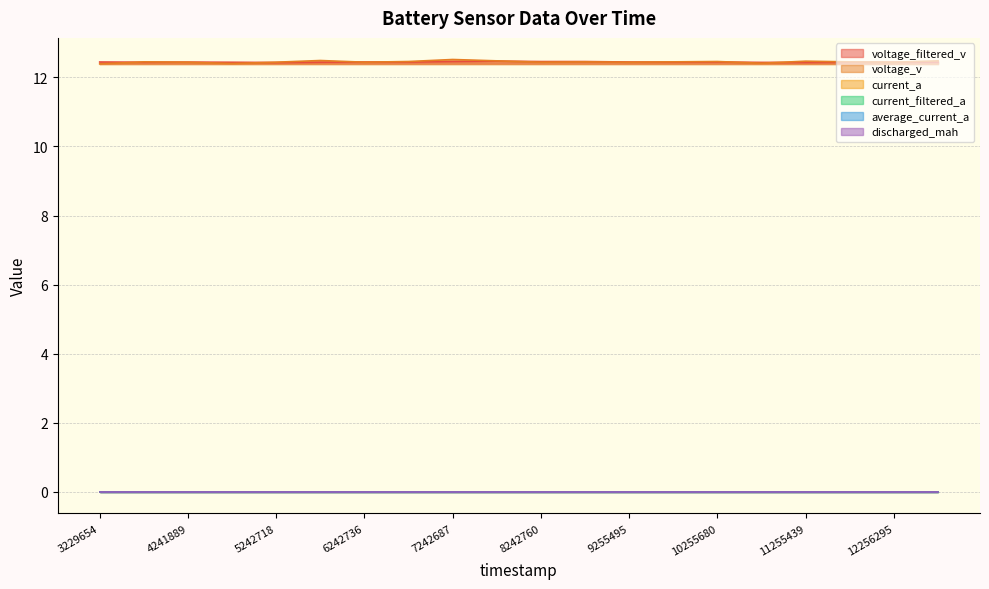

Reading right to left, what are all the values shown in this chart?

voltage_filtered_v: 12761891=12.4	12256295=12.4	11761851=12.4	11255439=12.4	10761907=12.4	10255680=12.4	9749853=12.4	9255495=12.4	8749127=12.5	8242760=12.5	7749071=12.5	7242687=12.5	6748302=12.4	6242736=12.4	5748237=12.4	5242718=12.4	4748233=12.4	4241889=12.4	3735482=12.4	3229654=12.4
voltage_v: 12761891=12.5	12256295=12.4	11761851=12.5	11255439=12.5	10761907=12.4	10255680=12.5	9749853=12.5	9255495=12.4	8749127=12.5	8242760=12.4	7749071=12.5	7242687=12.5	6748302=12.5	6242736=12.4	5748237=12.5	5242718=12.4	4748233=12.4	4241889=12.4	3735482=12.5	3229654=12.4
current_a: 12761891=0.0	12256295=0.0	11761851=0.0	11255439=0.0	10761907=0.0	10255680=0.0	9749853=0.0	9255495=0.0	8749127=0.0	8242760=0.0	7749071=0.0	7242687=0.0	6748302=0.0	6242736=0.0	5748237=0.0	5242718=0.0	4748233=0.0	4241889=0.0	3735482=0.0	3229654=0.0
current_filtered_a: 12761891=0.0	12256295=0.0	11761851=0.0	11255439=0.0	10761907=0.0	10255680=0.0	9749853=0.0	9255495=0.0	8749127=0.0	8242760=0.0	7749071=0.0	7242687=0.0	6748302=0.0	6242736=0.0	5748237=0.0	5242718=0.0	4748233=0.0	4241889=0.0	3735482=0.0	3229654=0.0
average_current_a: 12761891=0.0	12256295=0.0	11761851=0.0	11255439=0.0	10761907=0.0	10255680=0.0	9749853=0.0	9255495=0.0	8749127=0.0	8242760=0.0	7749071=0.0	7242687=0.0	6748302=0.0	6242736=0.0	5748237=0.0	5242718=0.0	4748233=0.0	4241889=0.0	3735482=0.0	3229654=0.0
discharged_mah: 12761891=0.0	12256295=0.0	11761851=0.0	11255439=0.0	10761907=0.0	10255680=0.0	9749853=0.0	9255495=0.0	8749127=0.0	8242760=0.0	7749071=0.0	7242687=0.0	6748302=0.0	6242736=0.0	5748237=0.0	5242718=0.0	4748233=0.0	4241889=0.0	3735482=0.0	3229654=0.0